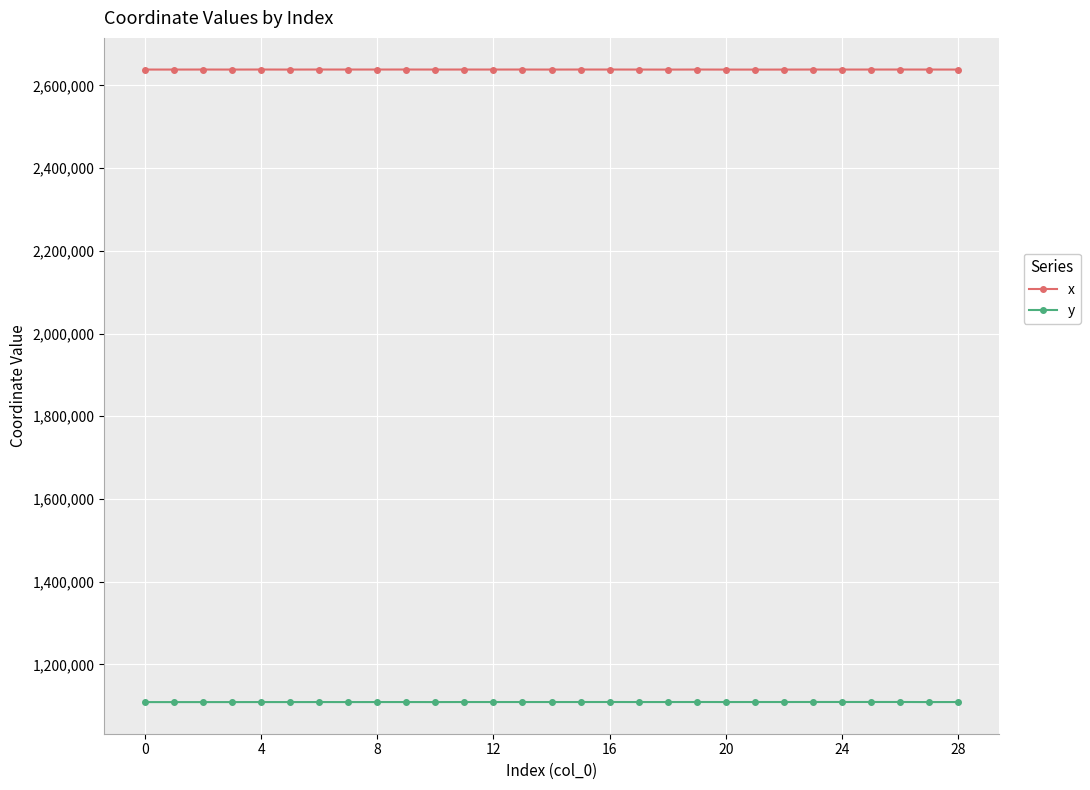

What is the value of the y point at the 14th from the left?

1109139.8